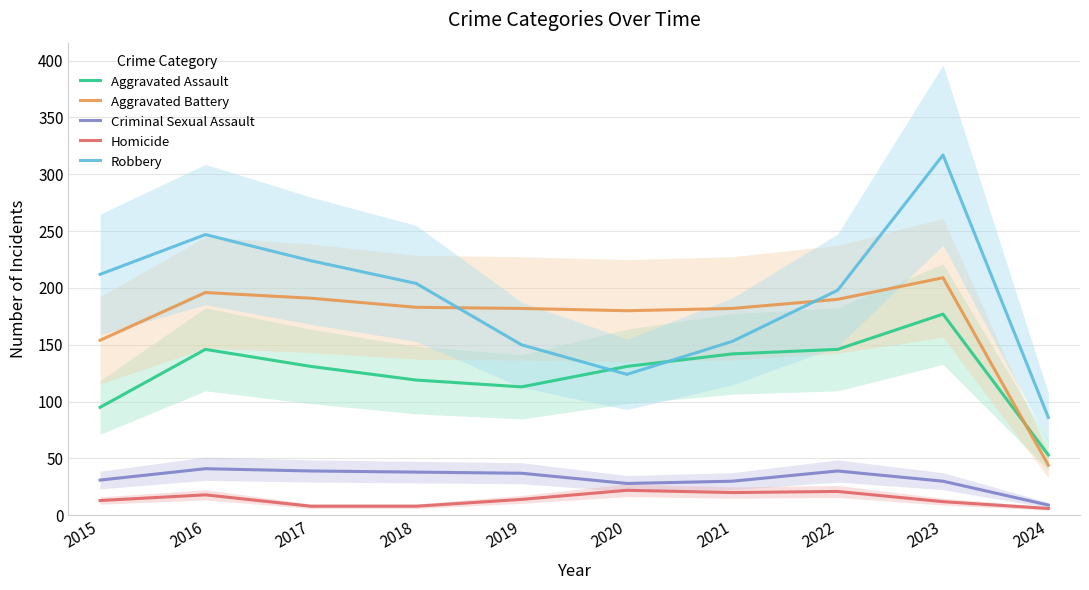

True or false: Homicide and Robbery cross at least once.

False